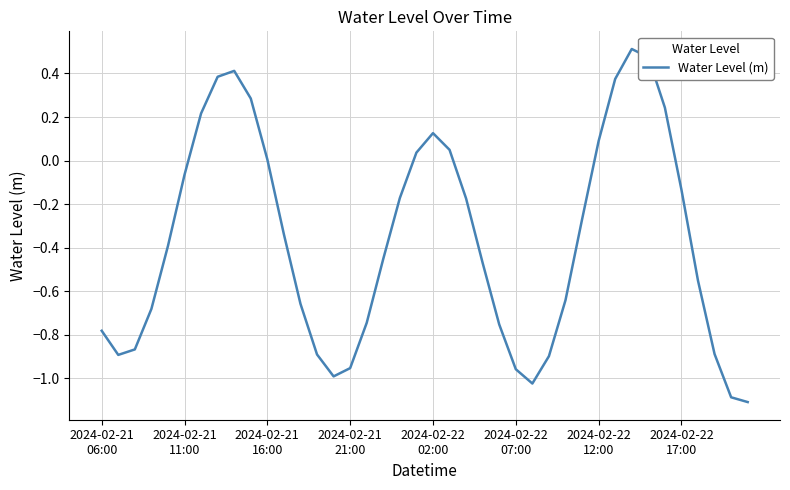

What is the smallest value displayed?

-1.1